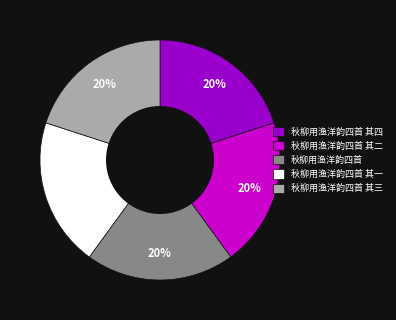

Is the sum of 秋柳用渔洋韵四首 其四 and 秋柳用渔洋韵四首 其一 greater than half?

No